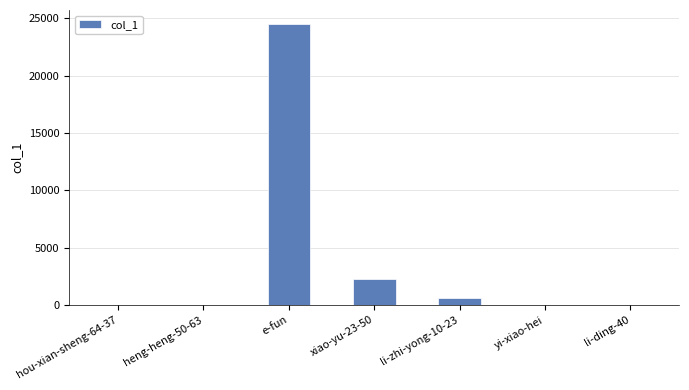

Between e-fun and hou-xian-sheng-64-37, which is larger?

e-fun